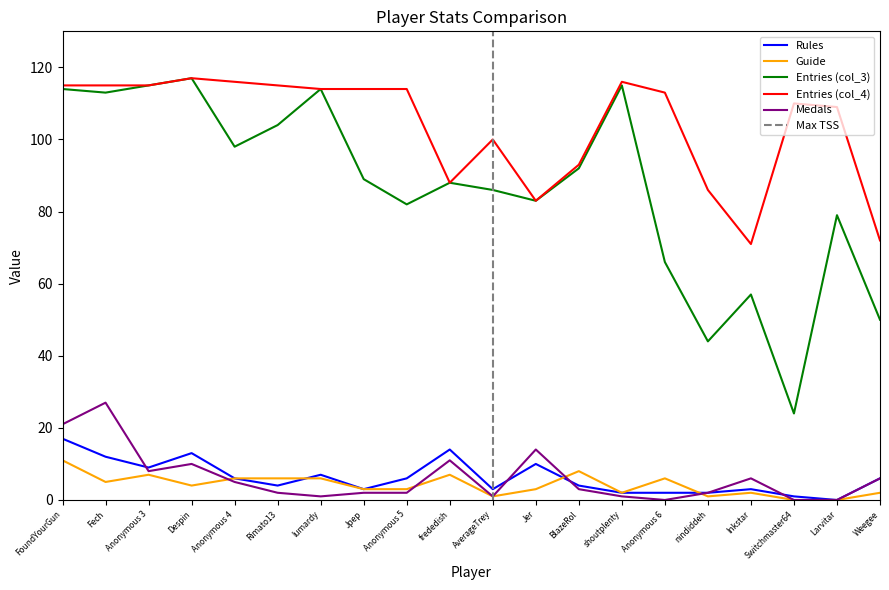

What is the average value of the Guide series?

4